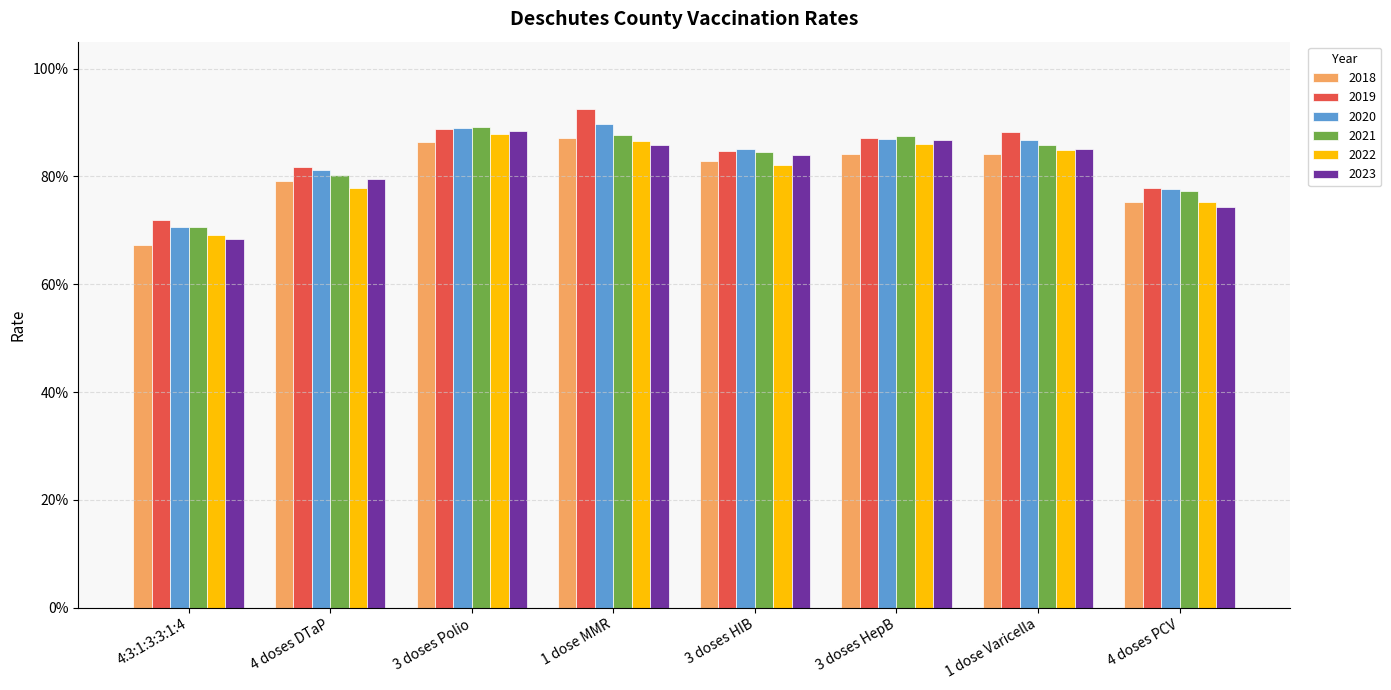

Is it true that 2021 equals 0.9 at 3 doses Polio?

True